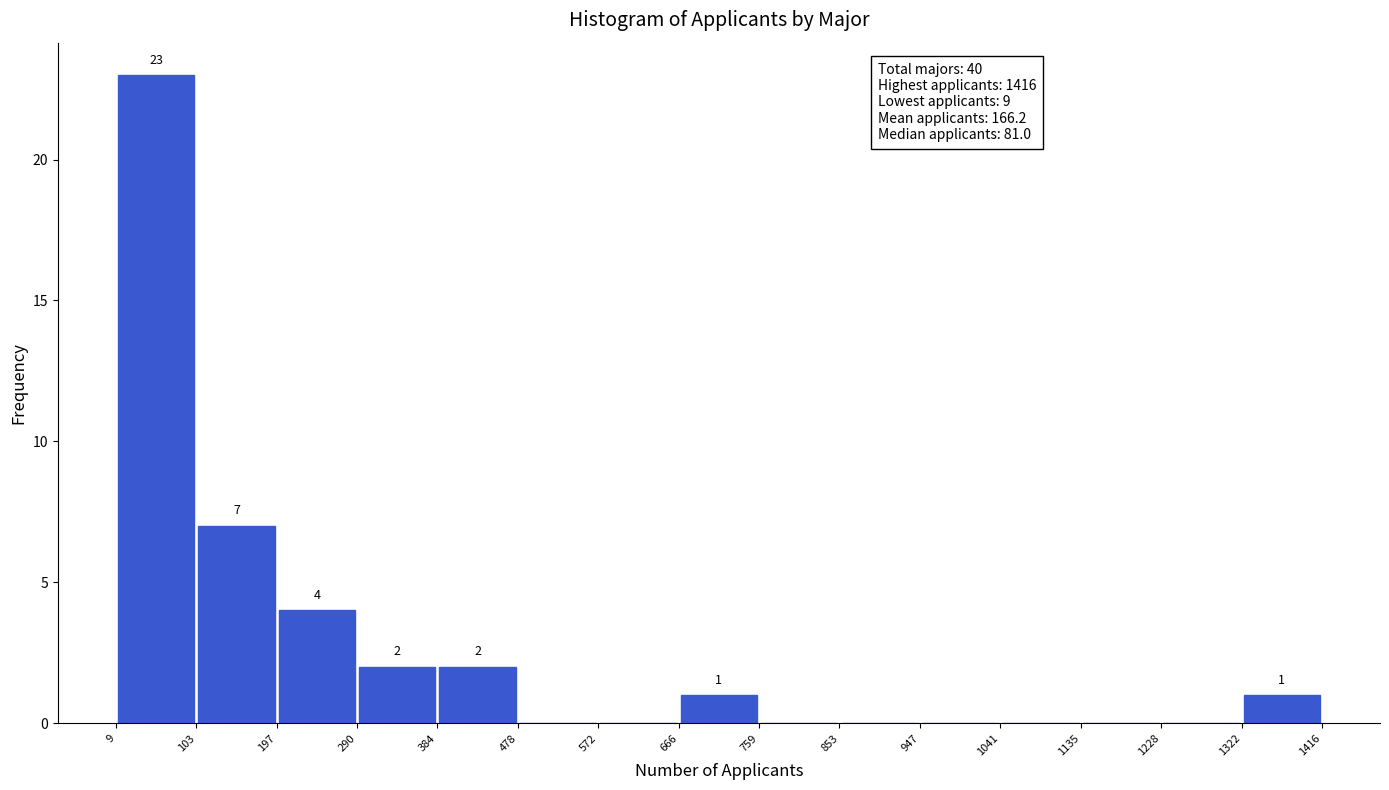

Which range on the x-axis has the tallest bar?

9 to 103